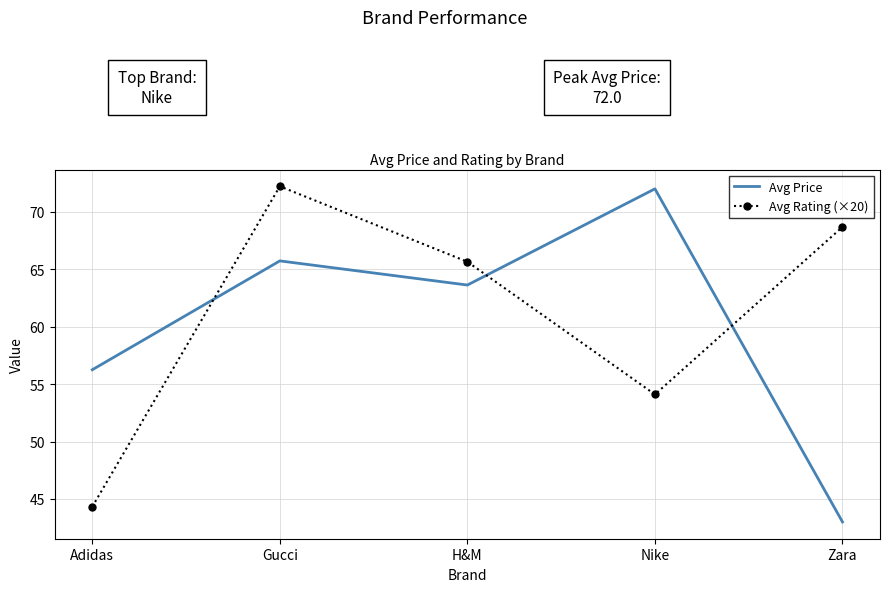

Which series has the largest total across all categories?

Avg Rating (×20)